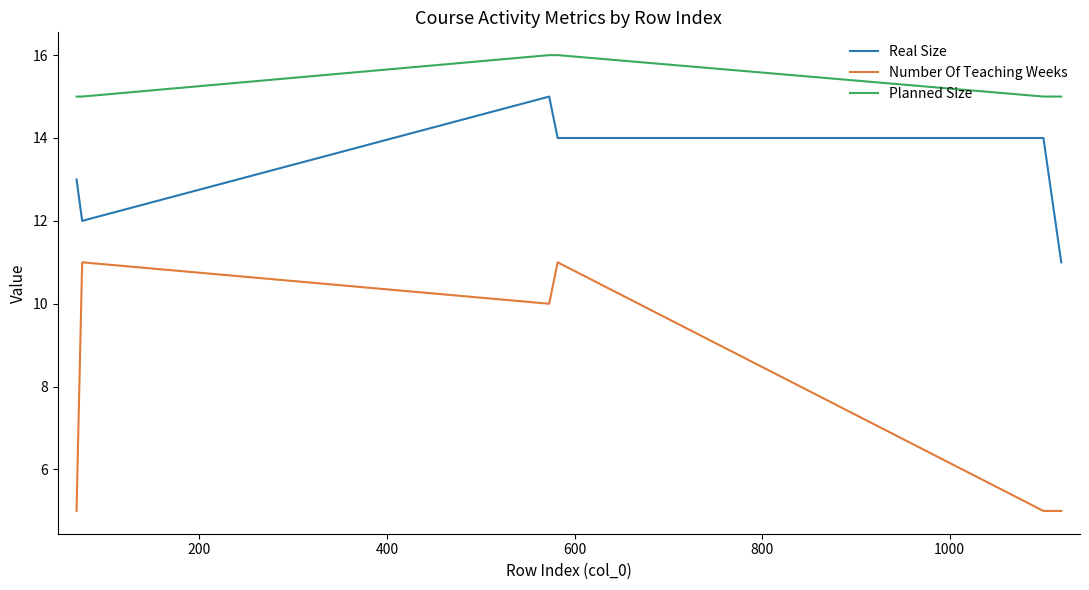

Which series has the largest total across all categories?

Planned Size